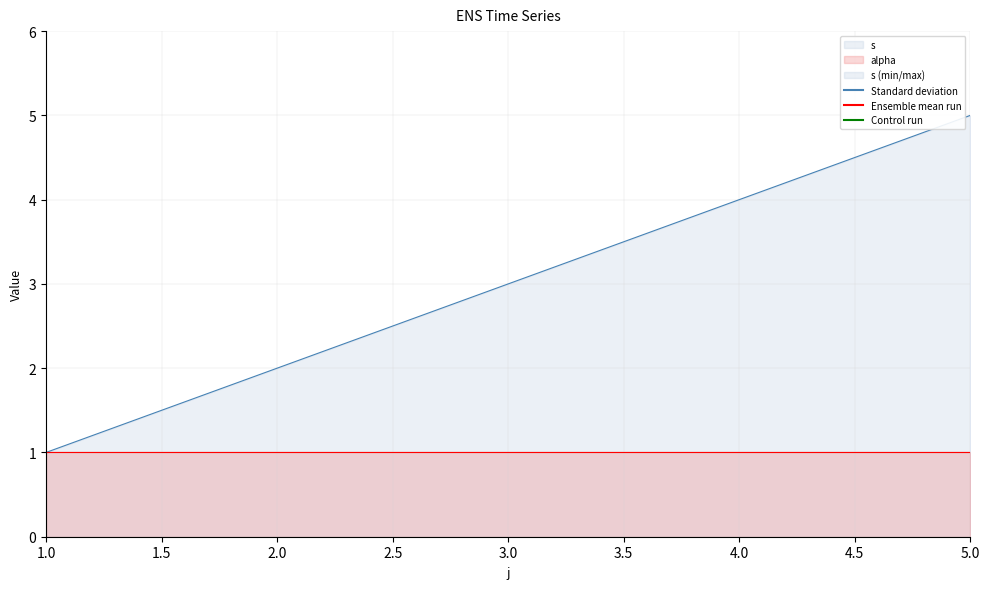

Reading left to right, extract all data points from this chart.

1	2	3	4	5